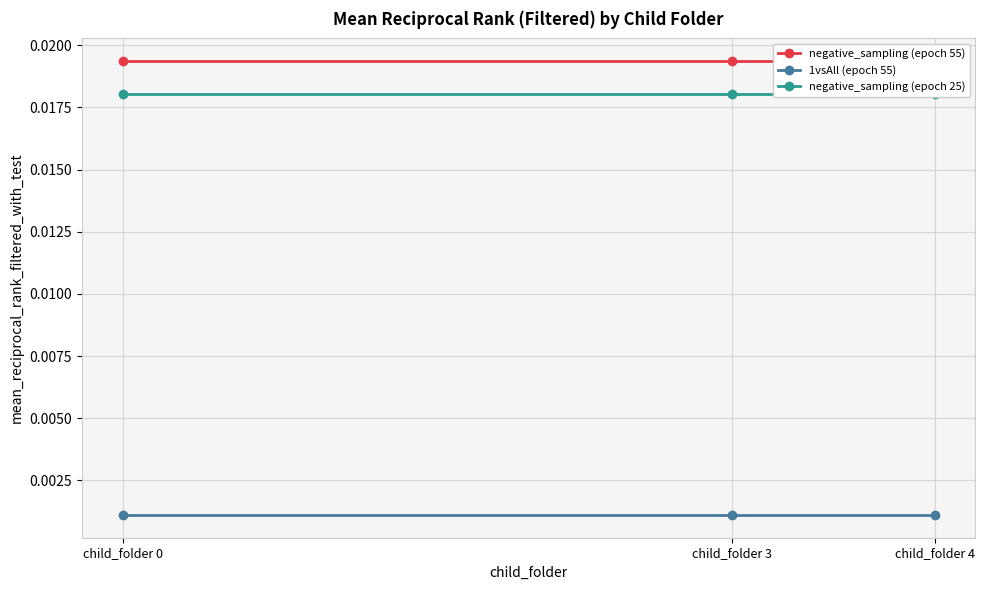

What are all the series names shown in the legend?

negative_sampling (epoch 55), 1vsAll (epoch 55), negative_sampling (epoch 25)